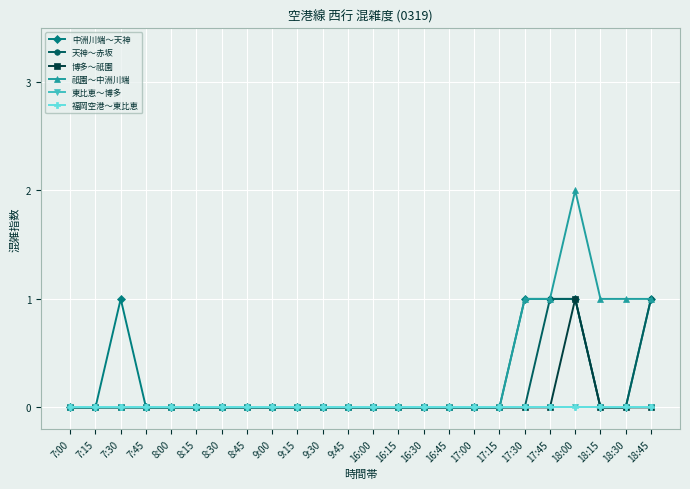

Is the value of 天神～赤坂 at 7:00 greater than the value of 福岡空港～東比恵 at 17:45?

No